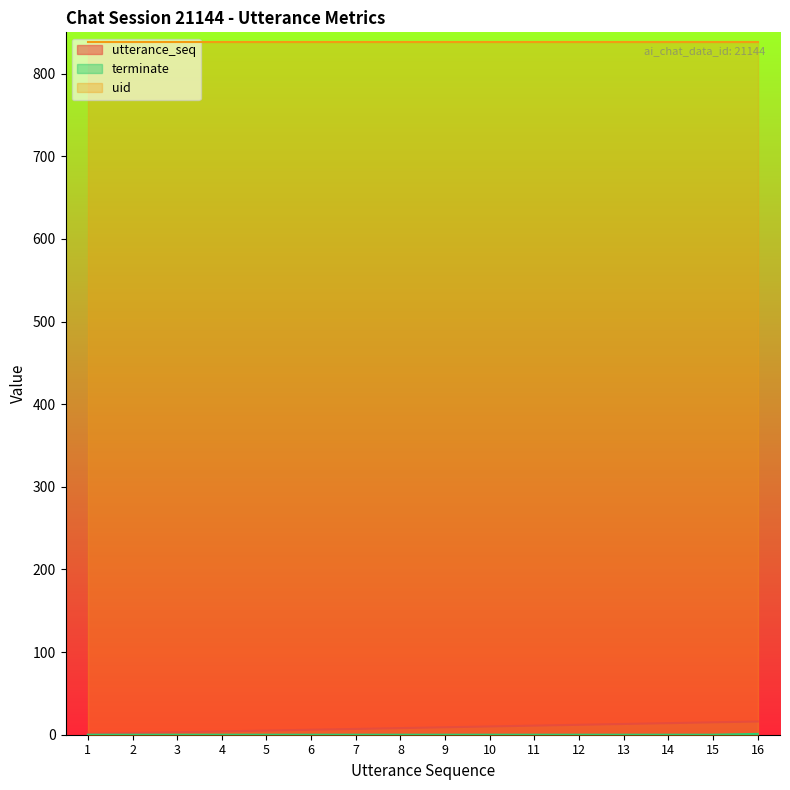

The terminate series shows -1 at 1. True or false?

False